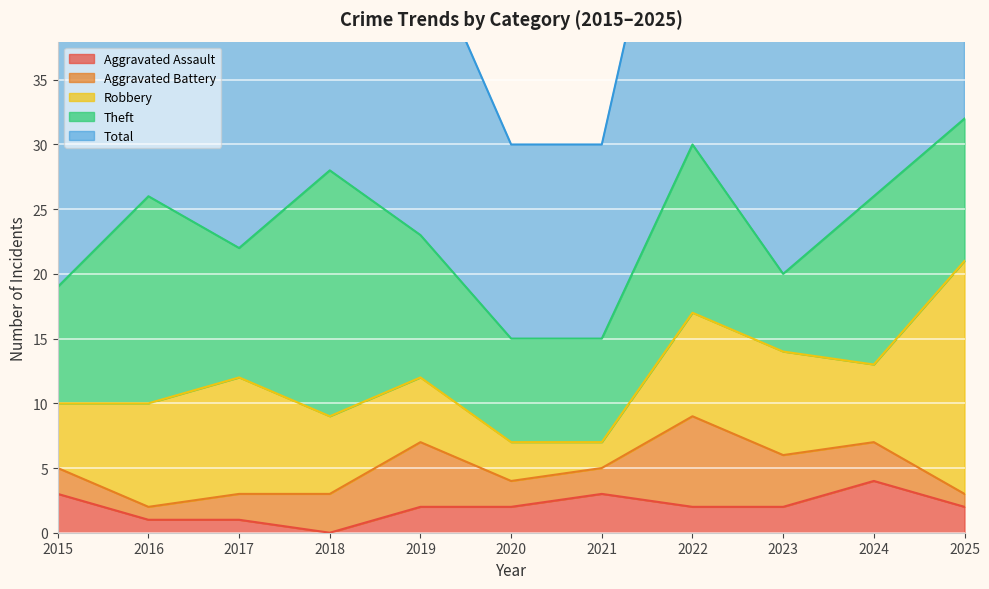

Reading left to right, list all the values displayed in this chart.

Aggravated Assault: 2015=3	2016=1	2017=1	2018=0	2019=2	2020=2	2021=3	2022=2	2023=2	2024=4	2025=2
Aggravated Battery: 2015=2	2016=1	2017=2	2018=3	2019=5	2020=2	2021=2	2022=7	2023=4	2024=3	2025=1
Robbery: 2015=5	2016=8	2017=9	2018=6	2019=5	2020=3	2021=2	2022=8	2023=8	2024=6	2025=18
Theft: 2015=9	2016=16	2017=10	2018=19	2019=11	2020=8	2021=8	2022=13	2023=6	2024=13	2025=11
Total: 2015=19	2016=26	2017=22	2018=28	2019=23	2020=15	2021=15	2022=31	2023=21	2024=26	2025=33